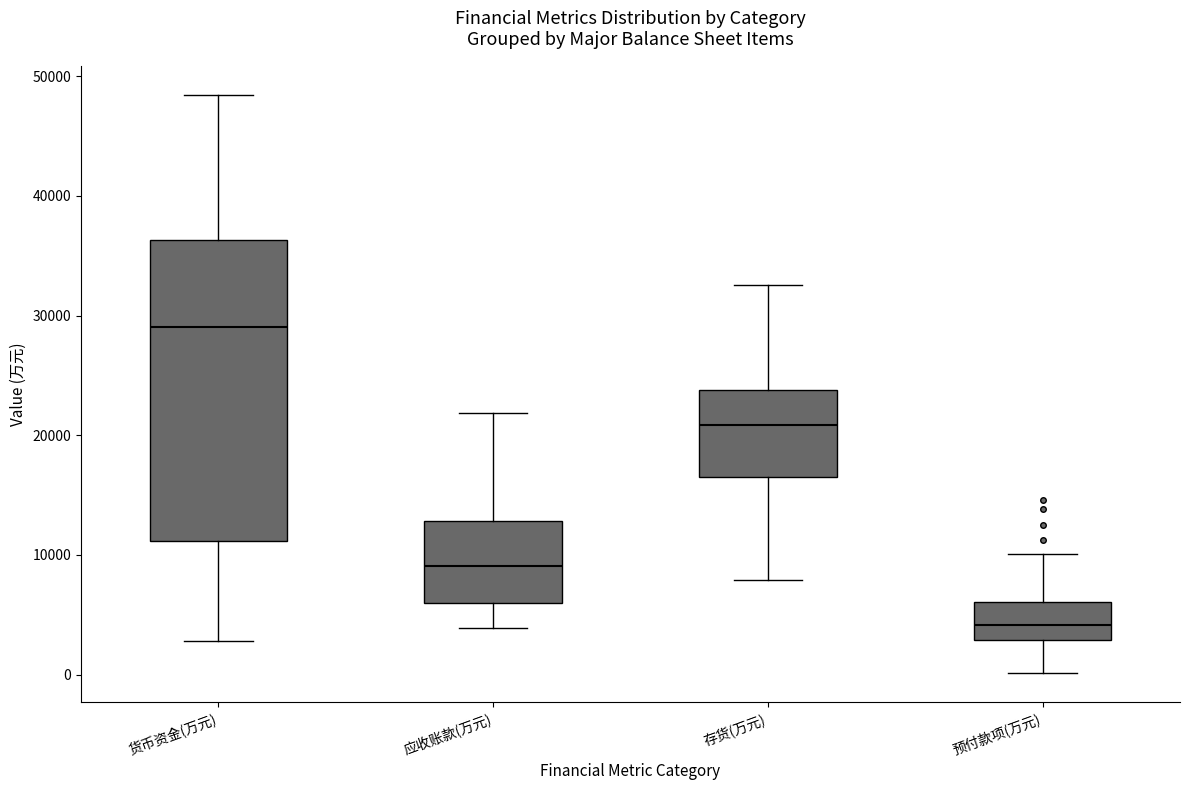

Reading left to right, read every box against the y-axis: the position of its median line, the range the box covers, and the ends of its whiskers. The values are not printed on the chart, so give them approximately, as read against the axis.

货币资金(万元): median 29000, box 11000 to 36000, whiskers 3000 to 48000
应收账款(万元): median 9000, box 6000 to 13000, whiskers 4000 to 22000
存货(万元): median 21000, box 16000 to 24000, whiskers 8000 to 33000
预付款项(万元): median 4000, box 3000 to 6000, whiskers 0 to 10000